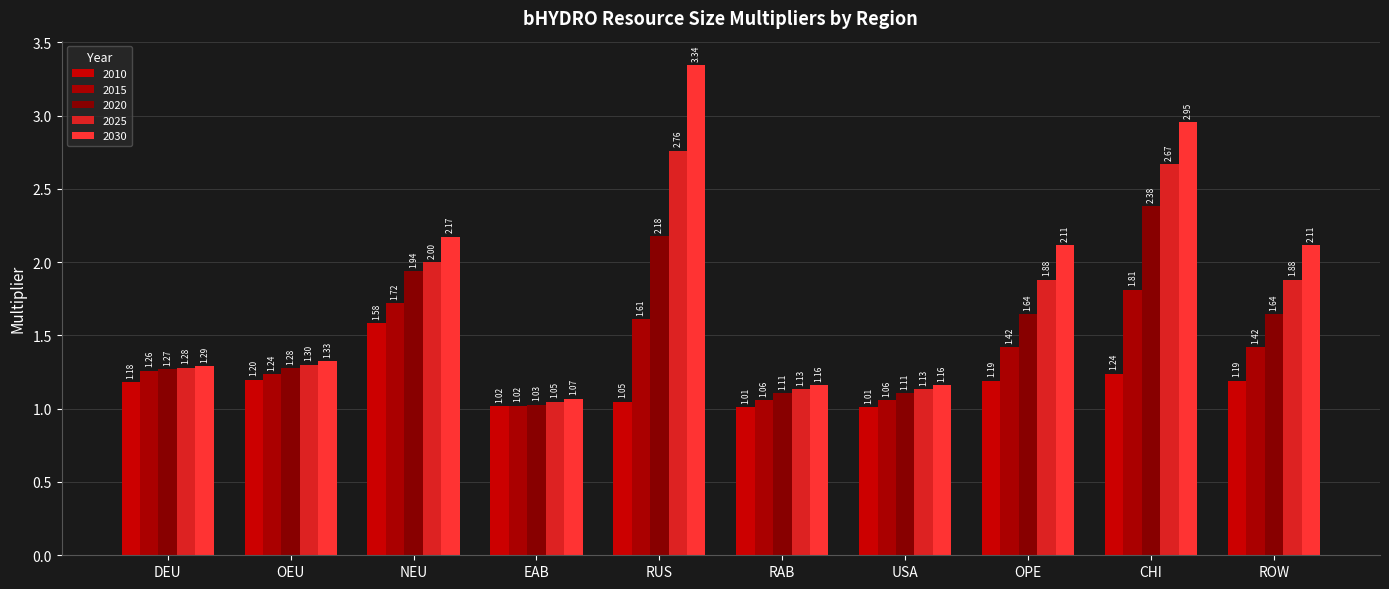

Which series has the largest total across all categories?

2030